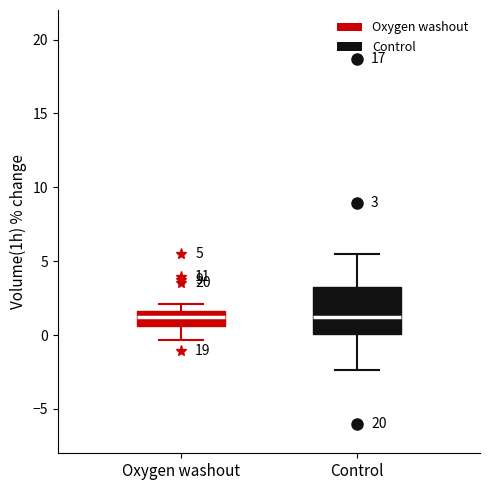

Comparing the boxes themselves (not the whiskers), which one is the tallest?

Control